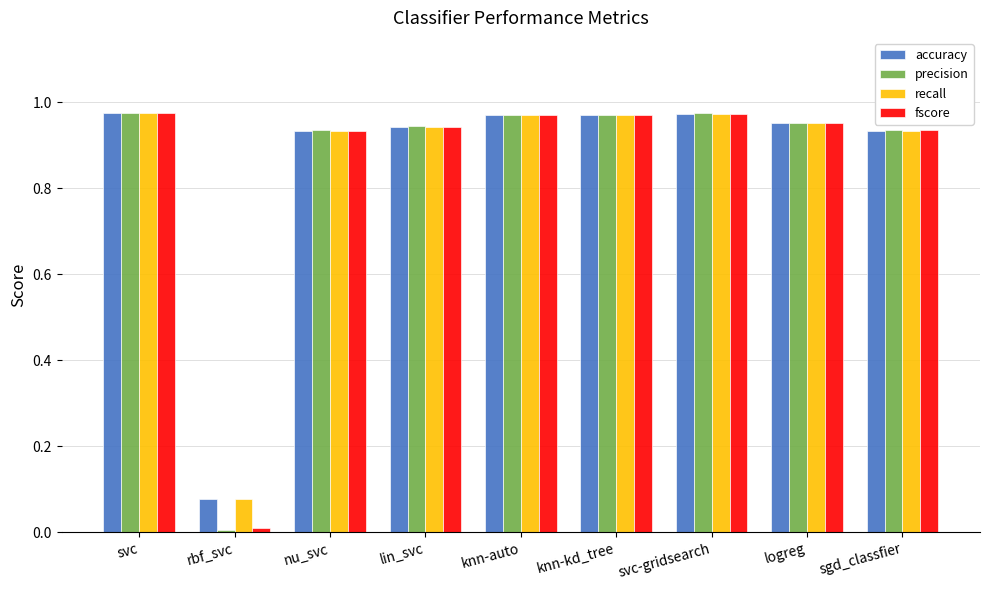

What is the label of the 5th bar from the left?

knn-auto